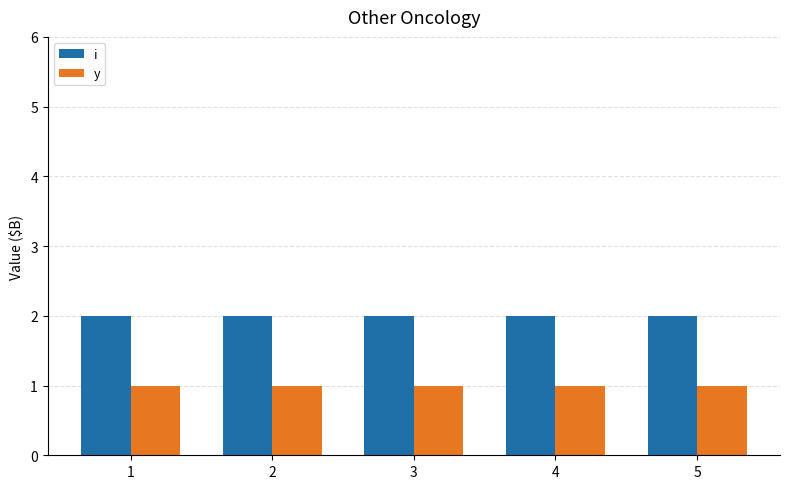

Rank the series by their average value, from highest to lowest.

i, y